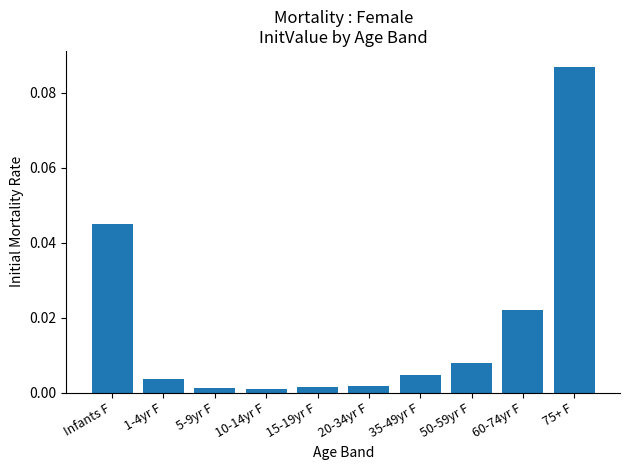

What is the label of the 7th bar from the right?

10-14yr F